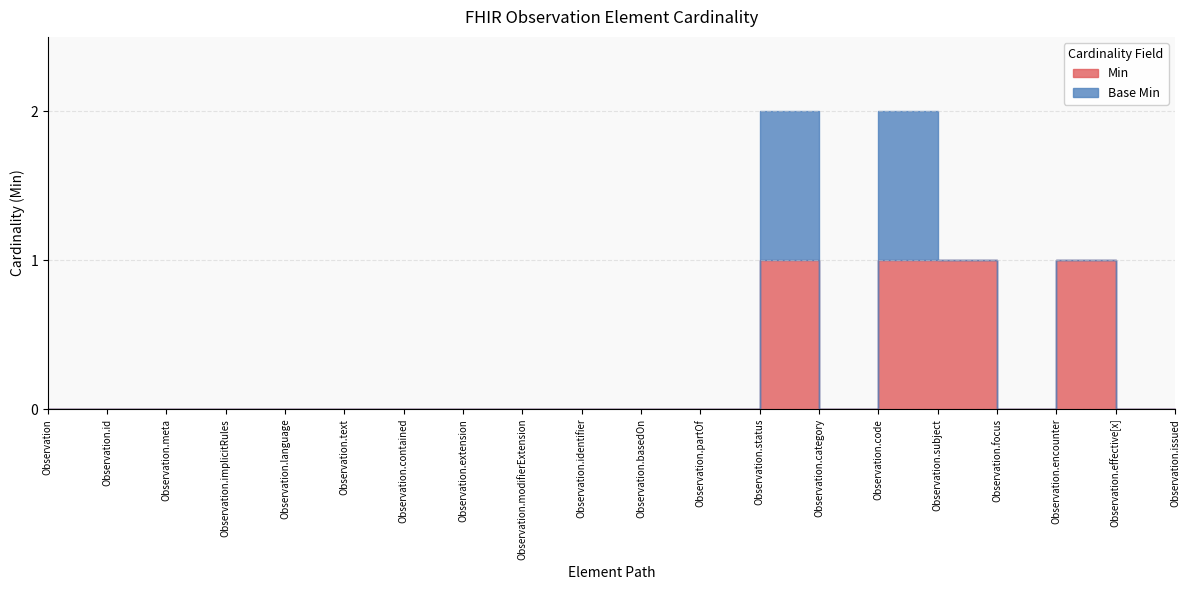

At Observation.encounter, list the series in order from largest to smallest.

Min, Base Min